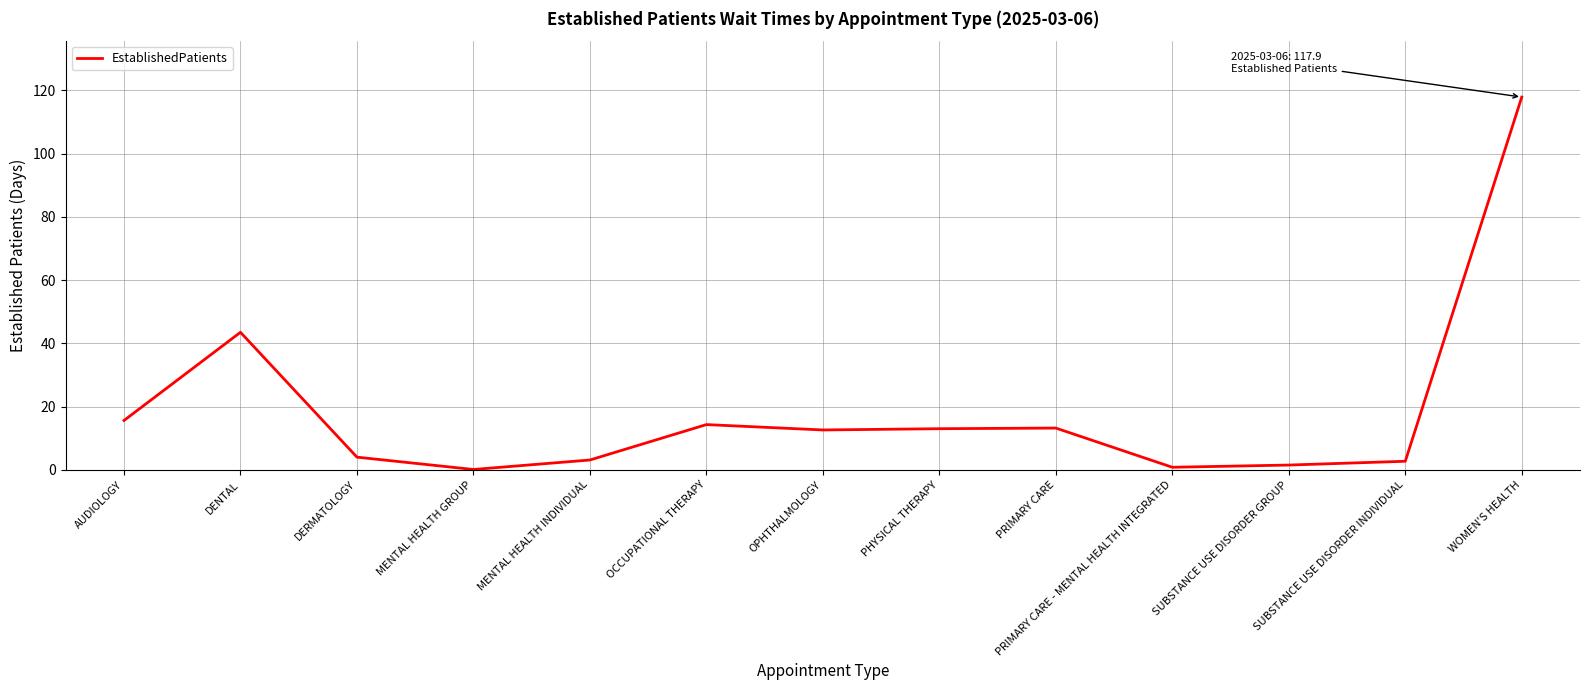

Is it true that the value at PRIMARY CARE is 23.7?

False